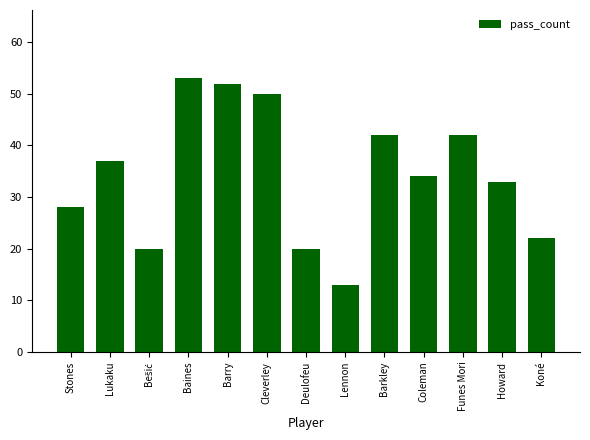

What is the value of the 8th bar from the left?

13